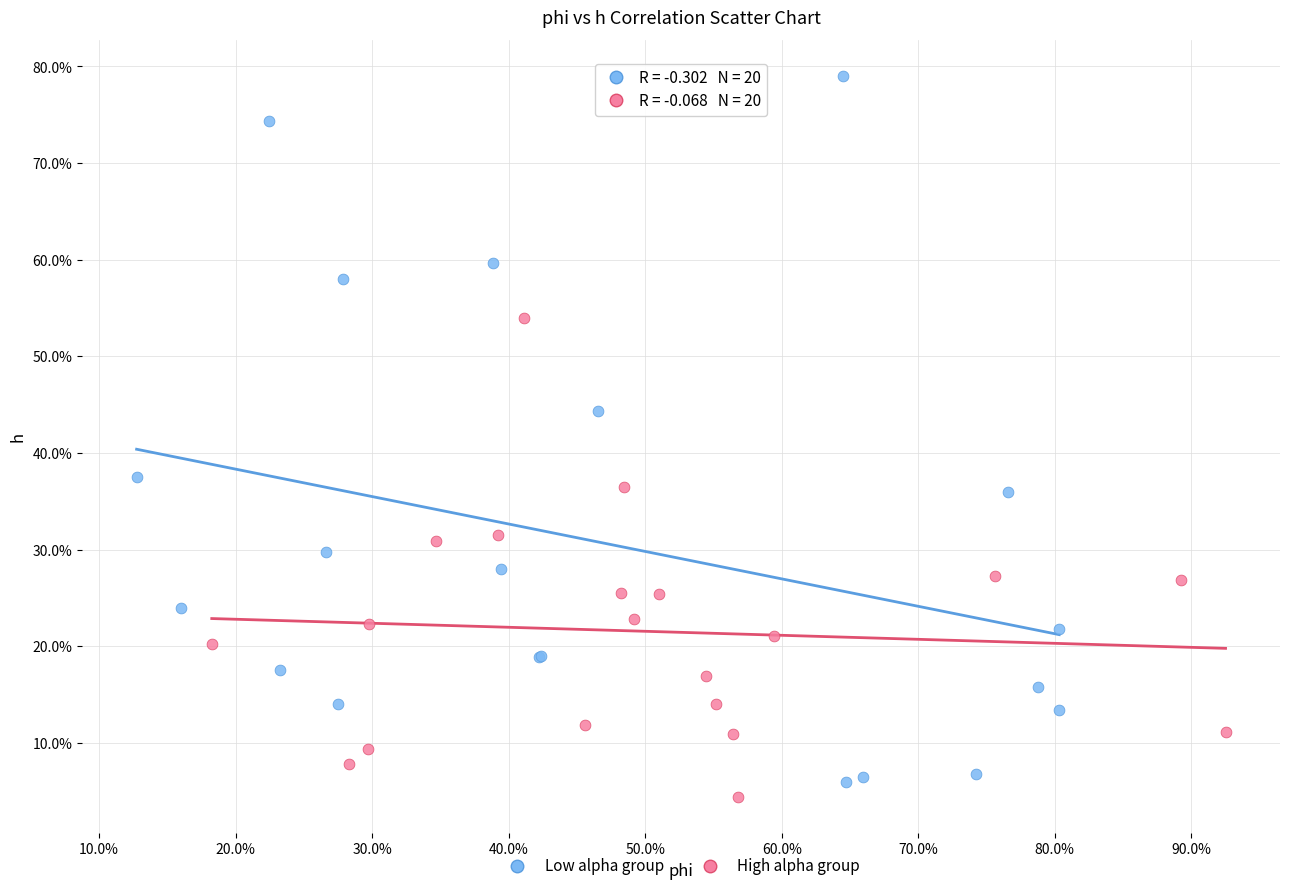

What are all the series names shown in the legend?

Low alpha group, High alpha group